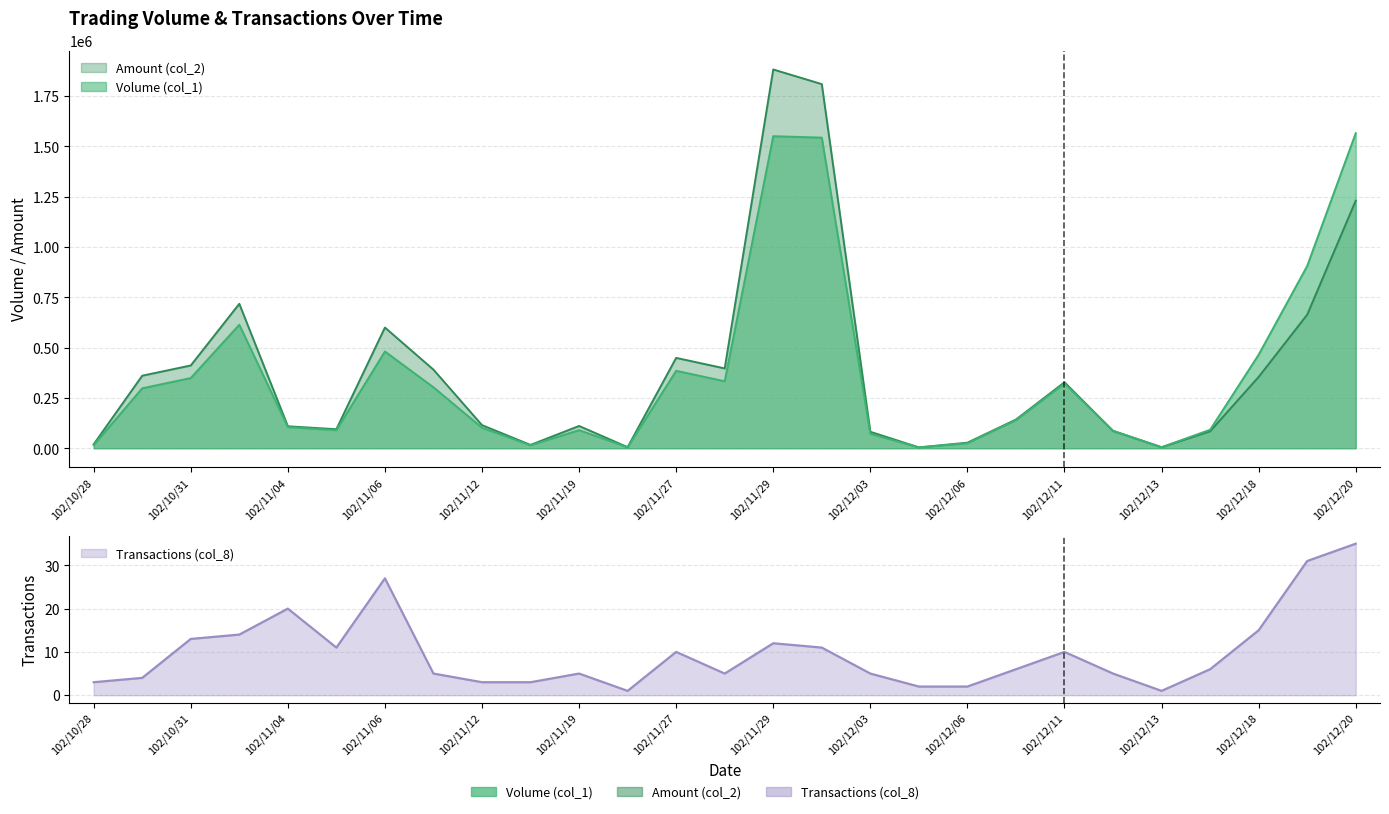

What is the difference between the maximum and minimum values in the Transactions (col_8) series?

34